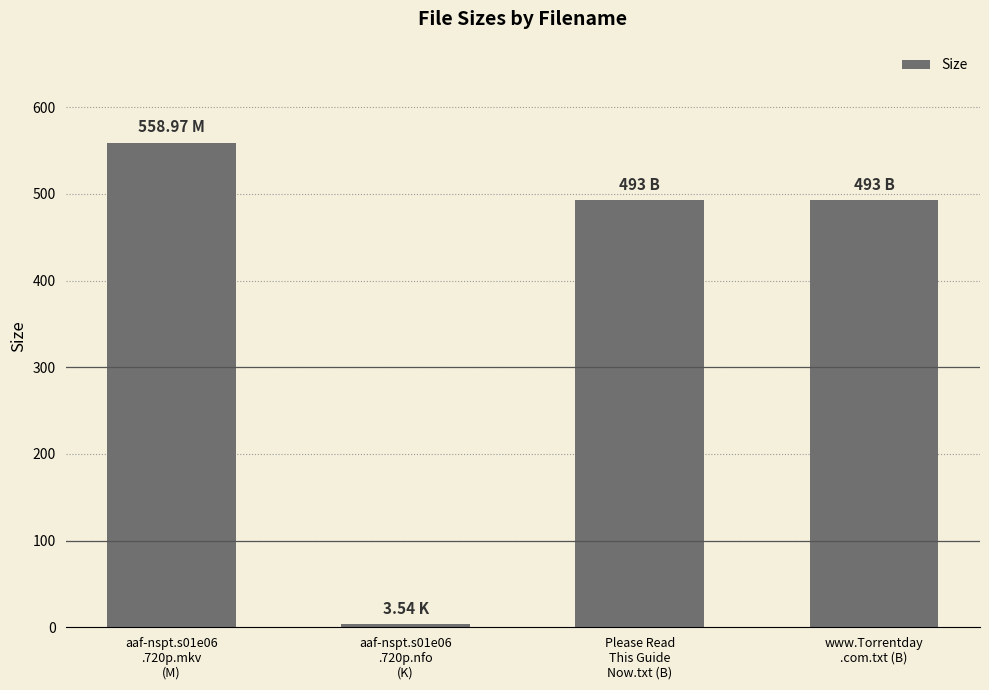

Reading left to right, what are all the values shown in this chart?

559.0	3.5	493.0	493.0